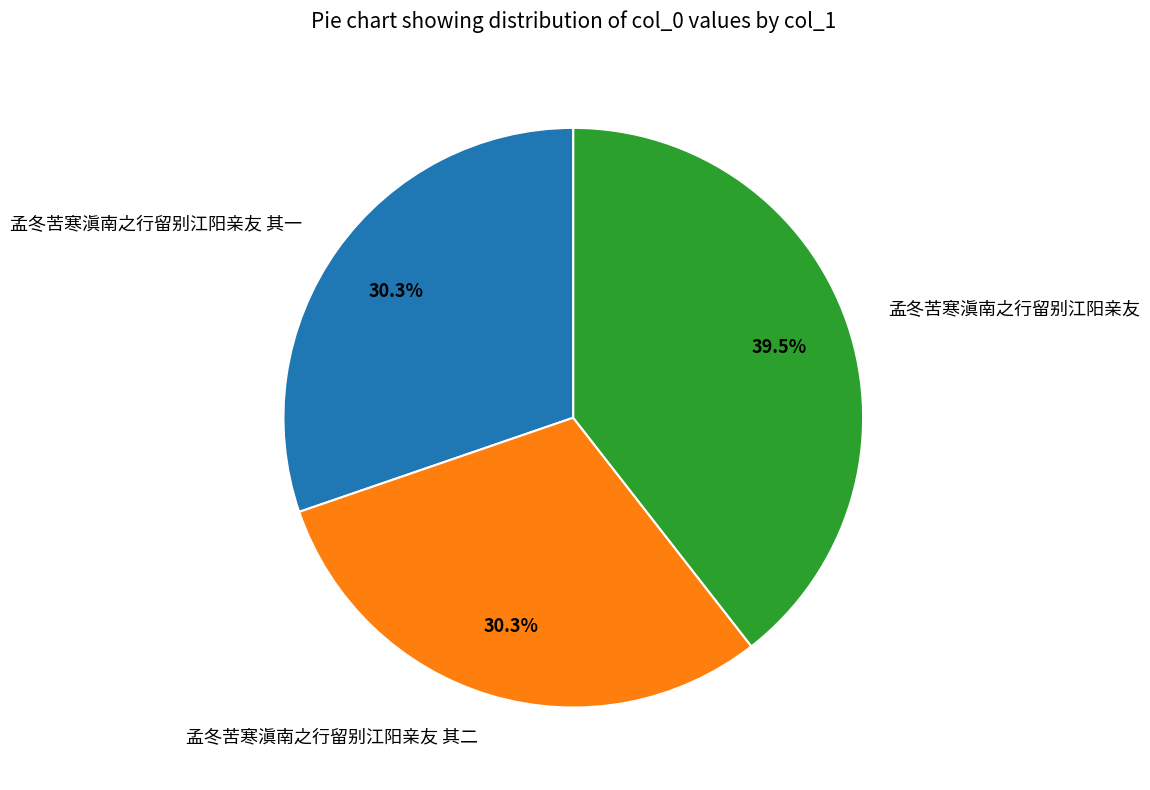

Which category has the biggest portion of the pie?

孟冬苦寒滇南之行留别江阳亲友